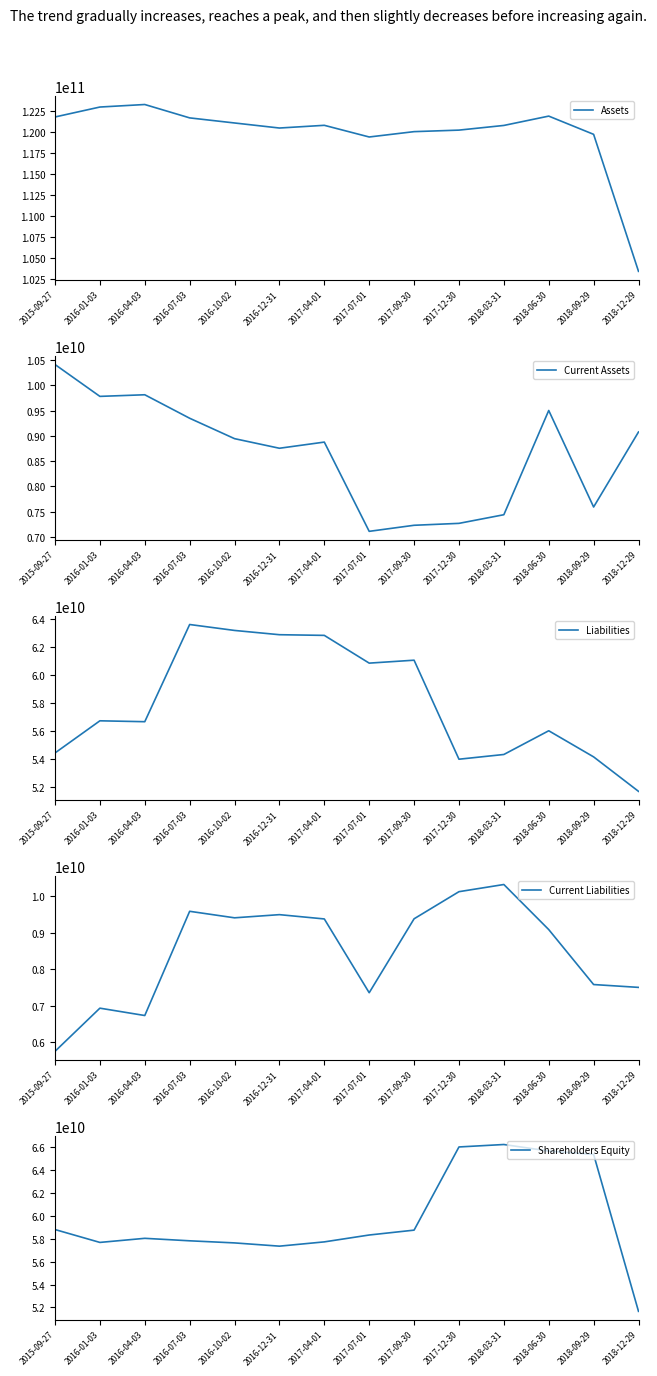

How many values in the Current Assets series exceed 8943000000?

6